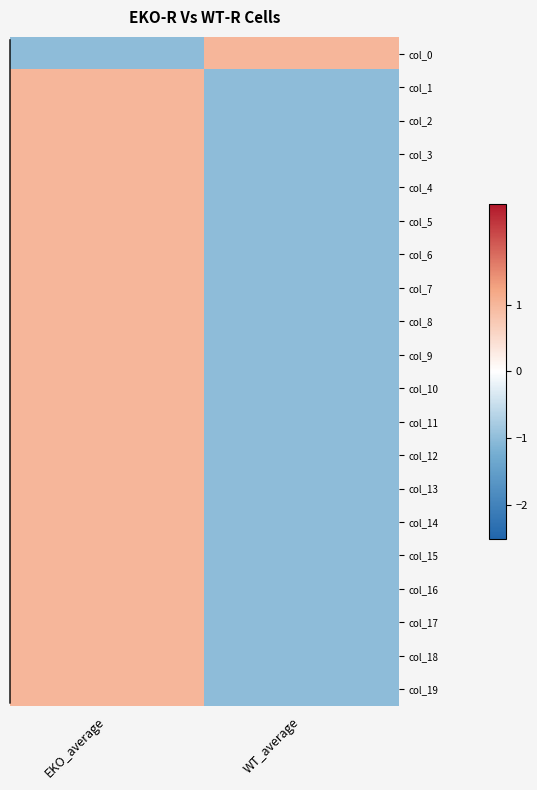

Reading right to left, transcribe all the data shown in this chart.

col_0: WT_average=1	EKO_average=-1
col_1: WT_average=-1	EKO_average=1
col_2: WT_average=-1	EKO_average=1
col_3: WT_average=-1	EKO_average=1
col_4: WT_average=-1	EKO_average=1
col_5: WT_average=-1	EKO_average=1
col_6: WT_average=-1	EKO_average=1
col_7: WT_average=-1	EKO_average=1
col_8: WT_average=-1	EKO_average=1
col_9: WT_average=-1	EKO_average=1
col_10: WT_average=-1	EKO_average=1
col_11: WT_average=-1	EKO_average=1
col_12: WT_average=-1	EKO_average=1
col_13: WT_average=-1	EKO_average=1
col_14: WT_average=-1	EKO_average=1
col_15: WT_average=-1	EKO_average=1
col_16: WT_average=-1	EKO_average=1
col_17: WT_average=-1	EKO_average=1
col_18: WT_average=-1	EKO_average=1
col_19: WT_average=-1	EKO_average=1